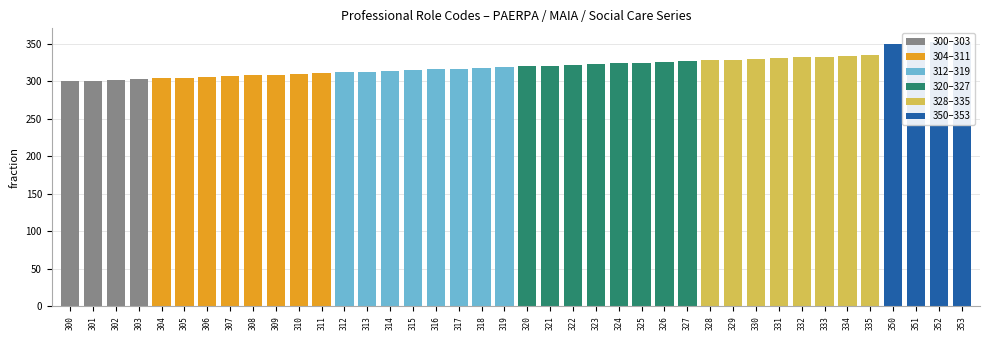

What is the value of the 5th bar from the left?

304